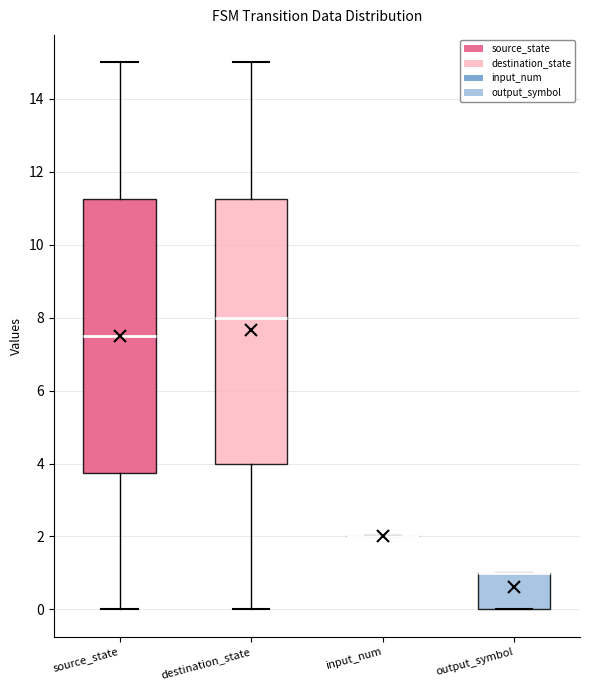

Where does the lower whisker of the box for source_state end on the y-axis? The values are not printed on the chart, so give them approximately, as read against the axis.

0.0